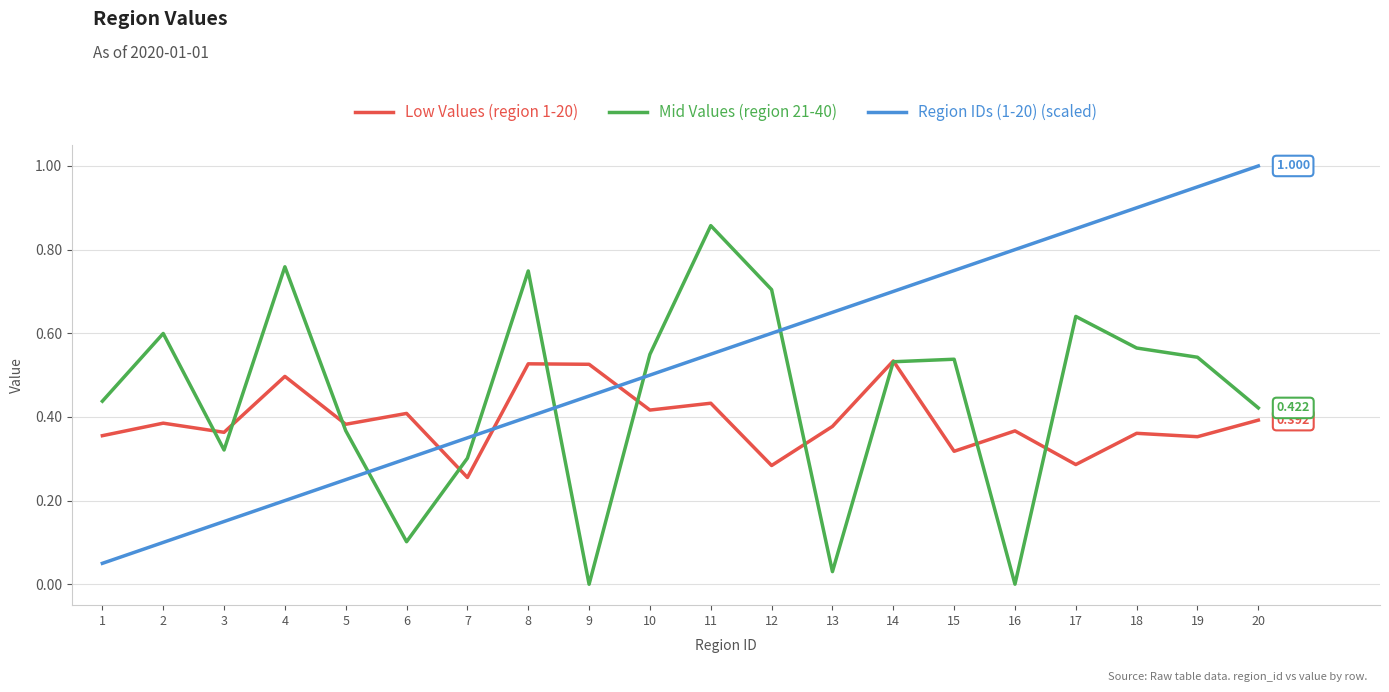

Is the value of Mid Values (region 21-40) at 20 greater than the value of Low Values (region 1-20) at 14?

No